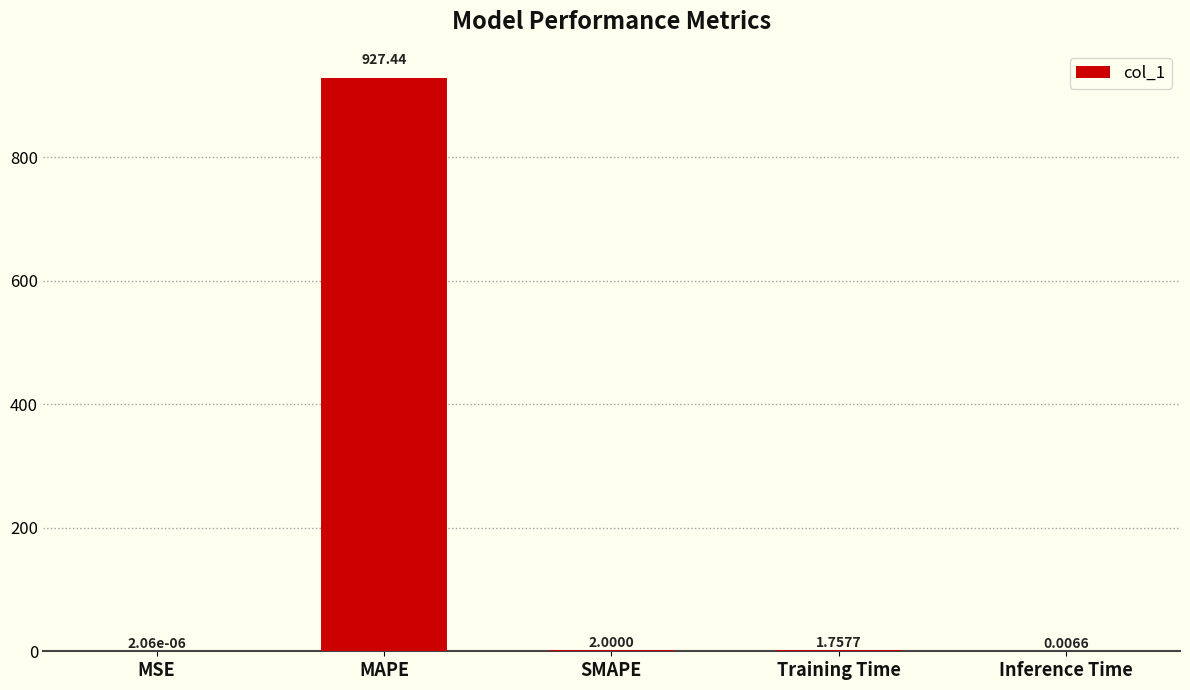

Where is the data nearest to the value 463?

SMAPE